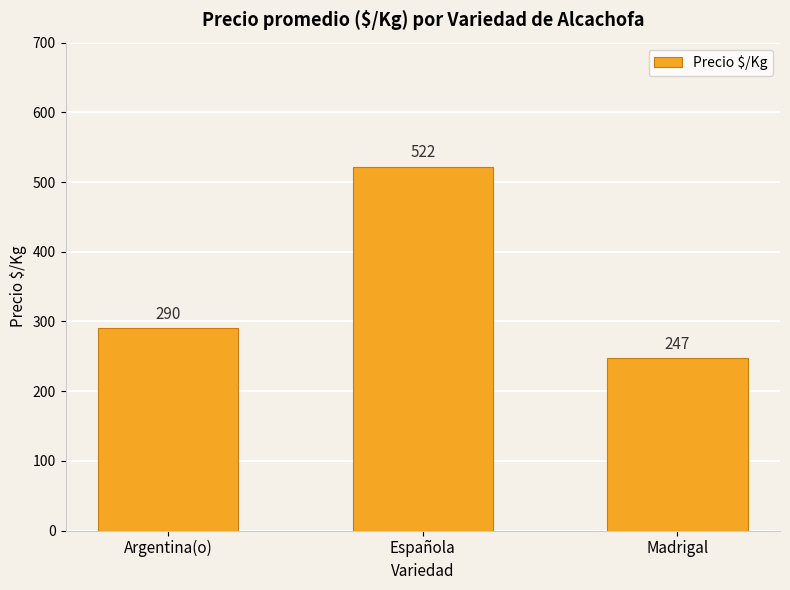

What is the change in value from Española to Madrigal?

-275